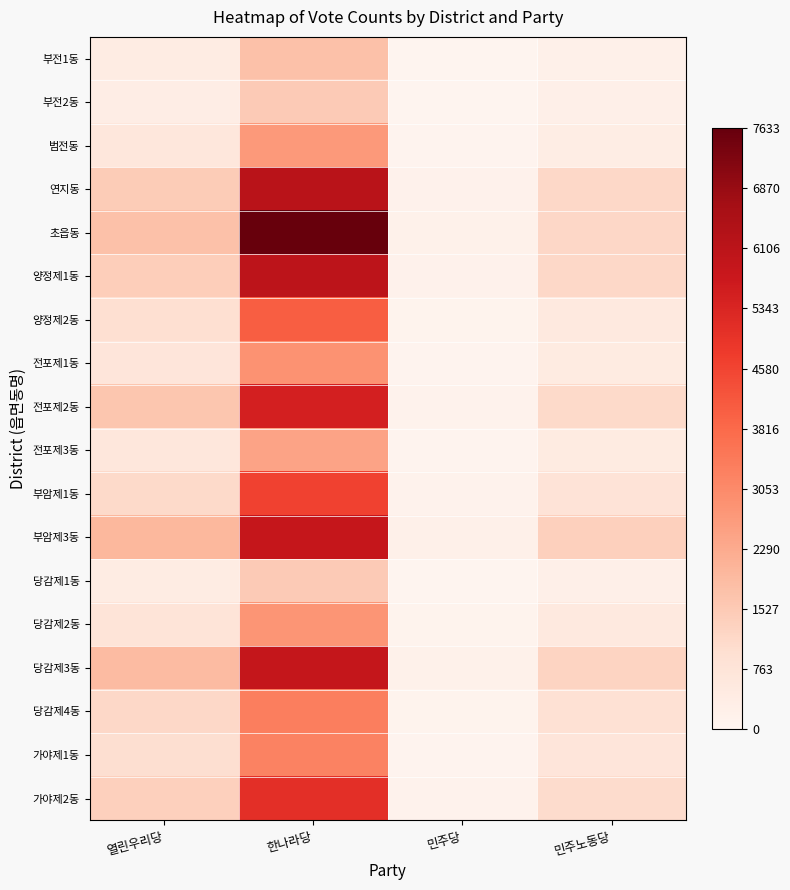

Rank the series at 민주노동당 from lowest to highest value.

부전1동, 부전2동, 당감제1동, 범전동, 전포제3동, 전포제1동, 당감제2동, 양정제2동, 가야제1동, 부암제1동, 당감제4동, 가야제2동, 전포제2동, 연지동, 양정제1동, 초읍동, 당감제3동, 부암제3동